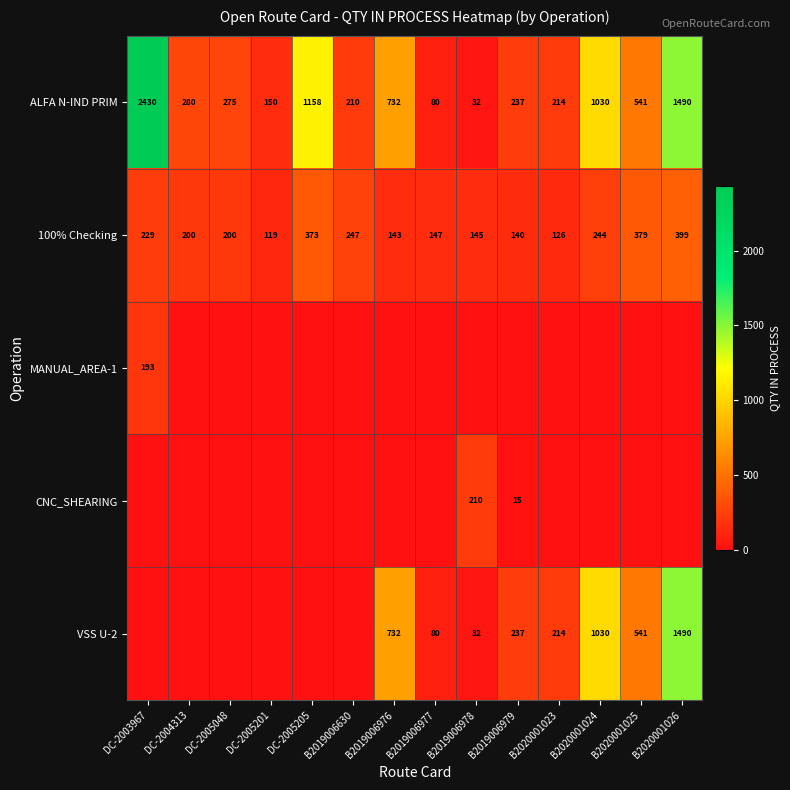

At which label does ALFA N-IND PRIM first exceed 280?

DC-2003967